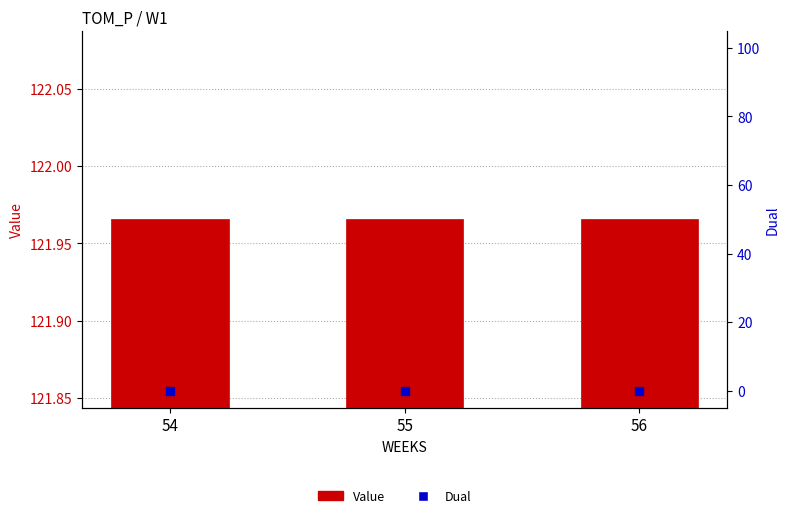

Is the value of Dual at 56 greater than the value of Value at 56?

No